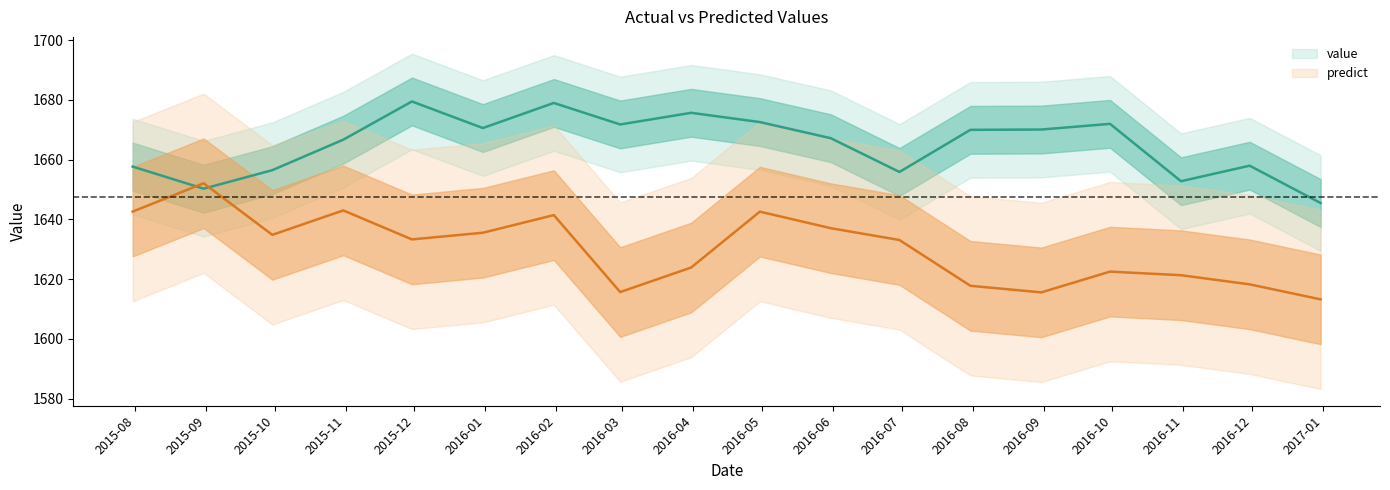

How many categories are shown in the chart?

18